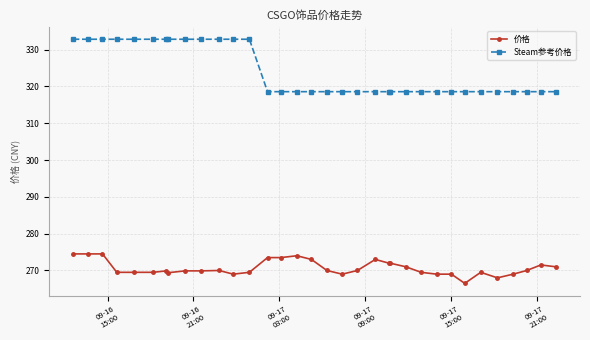

How many lines are shown in the chart?

2